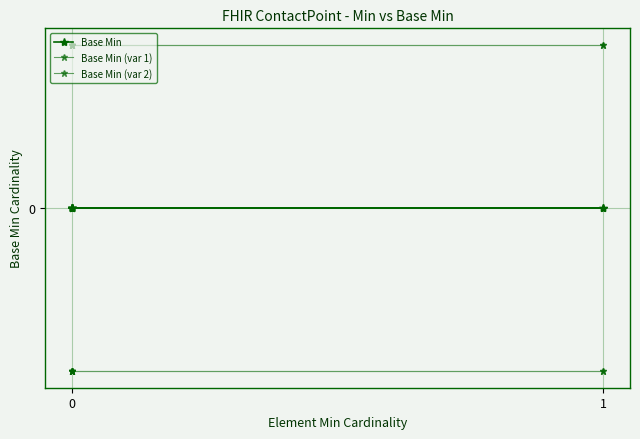

Which has a higher value, 1 or 0?

1